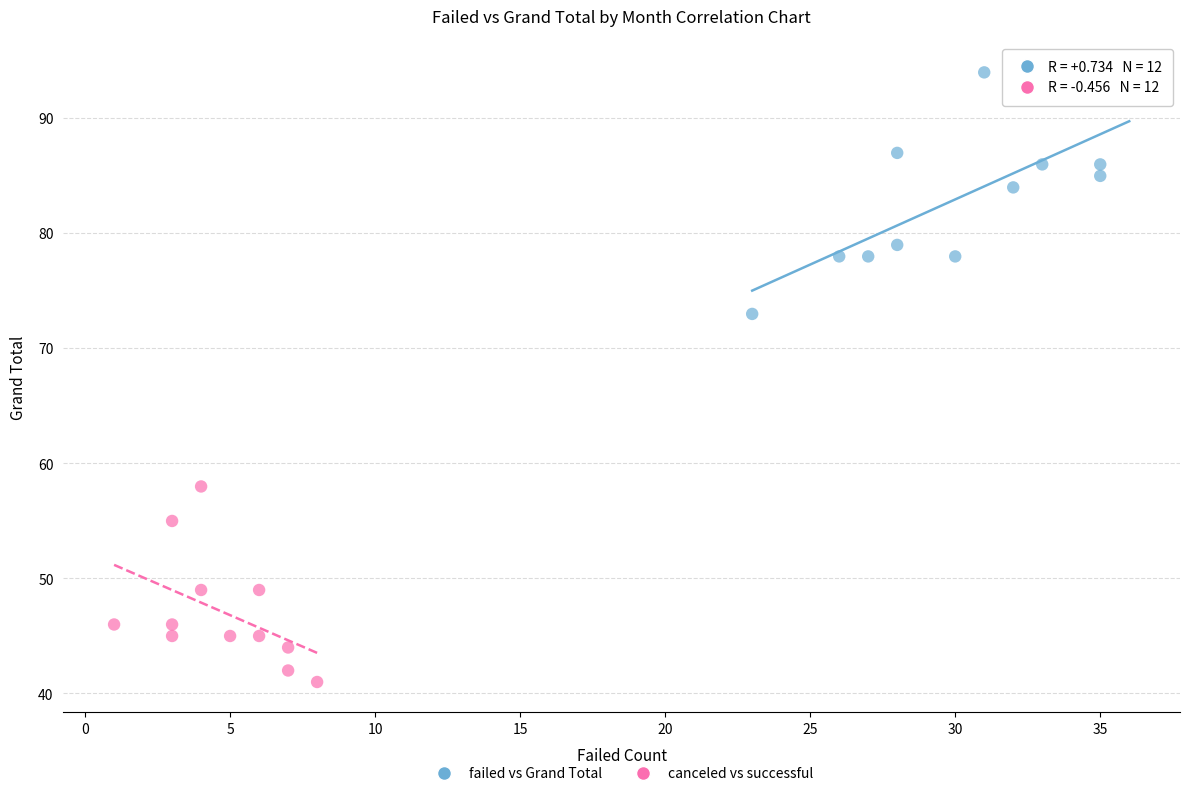

What are all the series names shown in the legend?

failed vs Grand Total, canceled vs successful